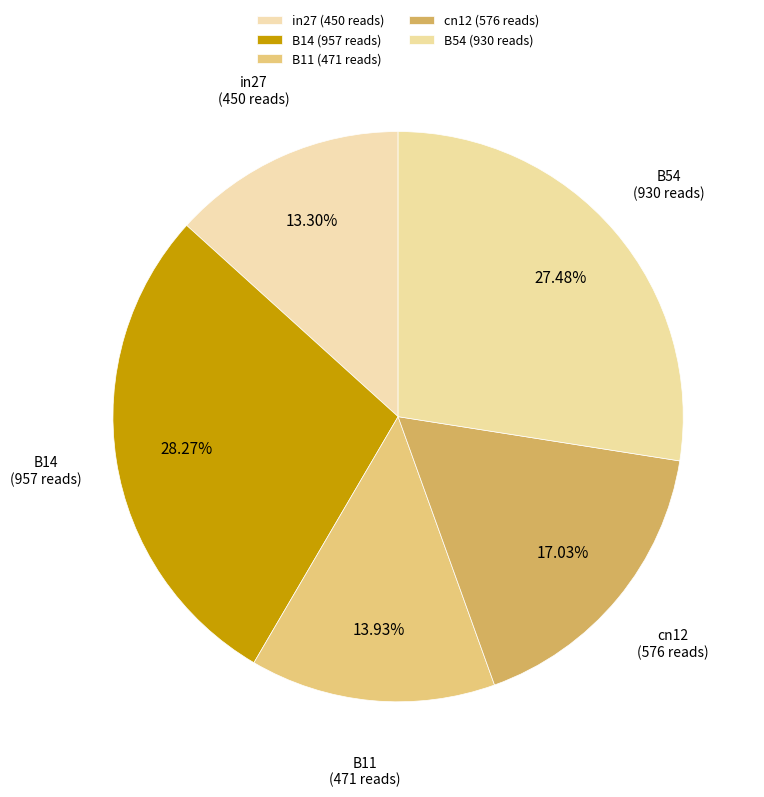

Between cn12 and B11, which is larger?

cn12